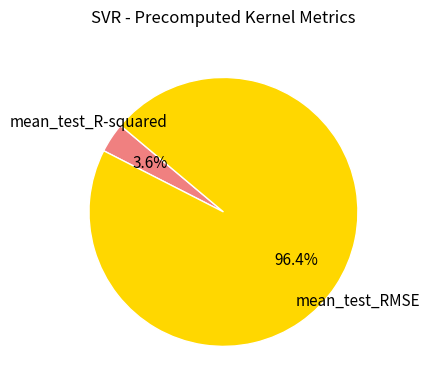

Count the number of slices in the pie.

2